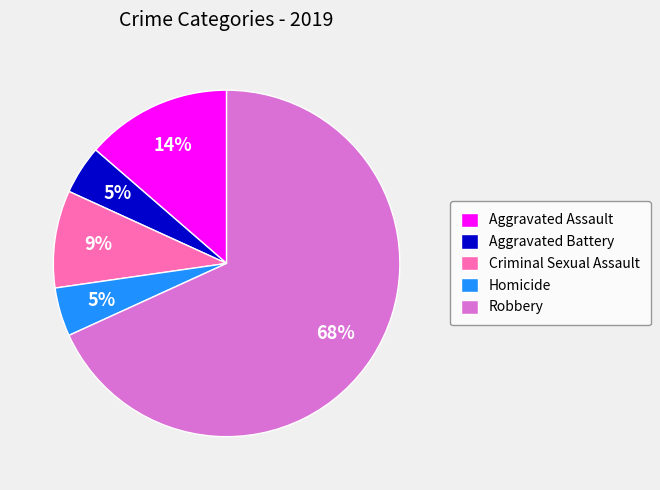

To the nearest percent, what portion does Criminal Sexual Assault represent?

9%